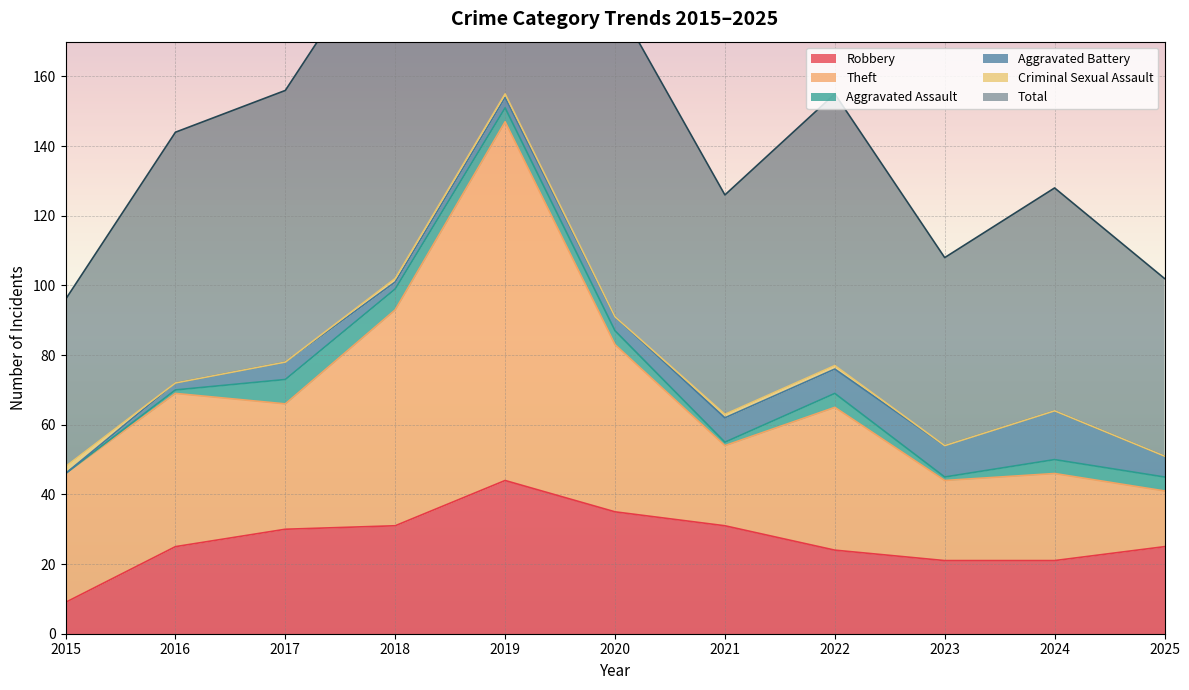

What are all the series names shown in the legend?

Robbery, Theft, Aggravated Assault, Aggravated Battery, Criminal Sexual Assault, Total